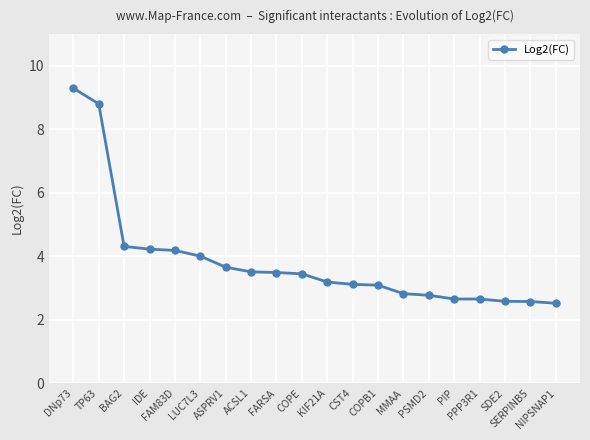

What is the difference between the maximum and second lowest values?

6.7